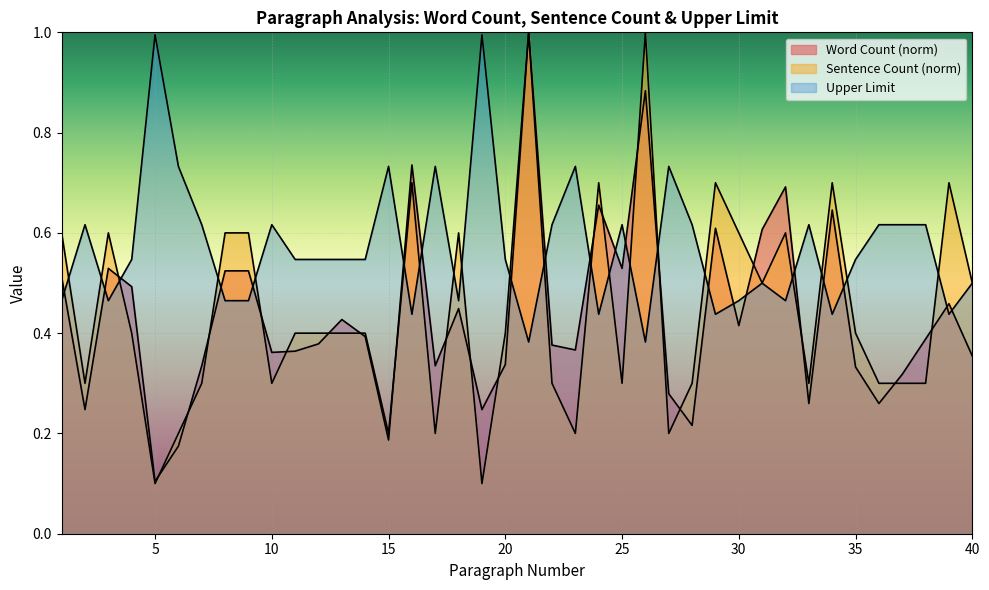

Does the chart display data point markers on the line(s)?

No